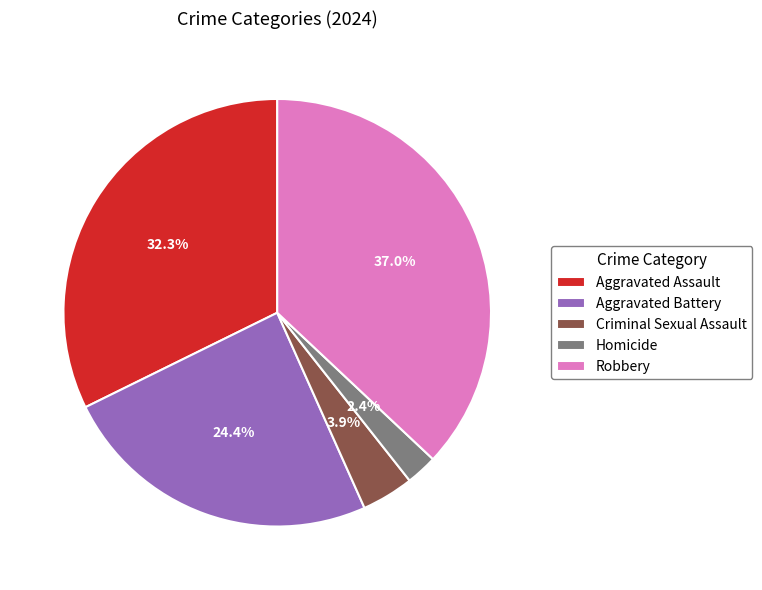

Is it true that Robbery is 37% of the pie?

True